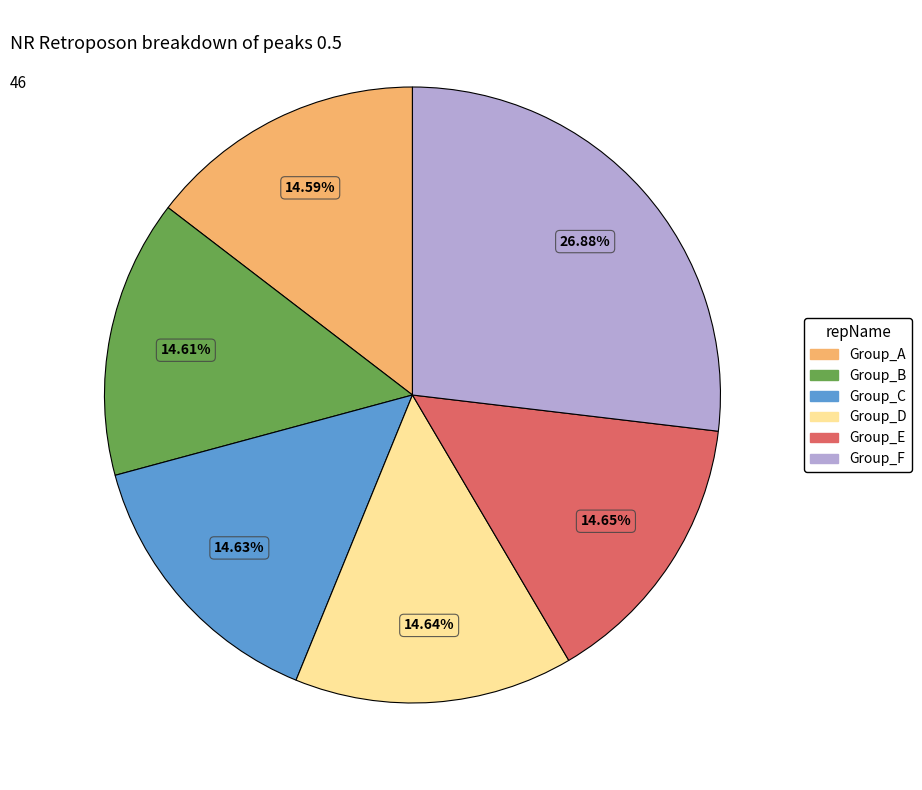

What is the ratio of the value at Group_A to the value at Group_E?

1.0